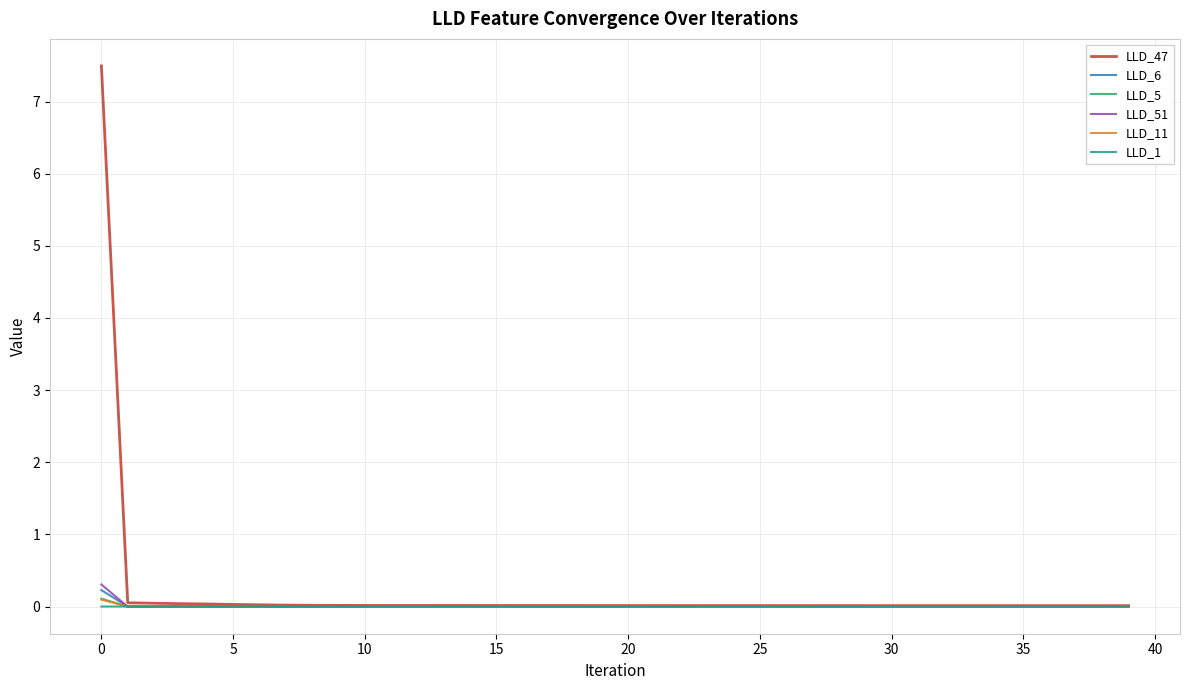

What is the maximum value shown in the chart?

7.5